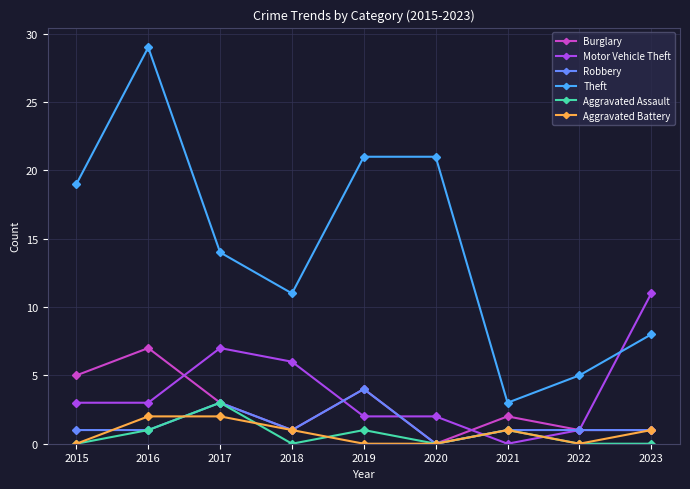

At which category does Motor Vehicle Theft reach its first local peak?

2017